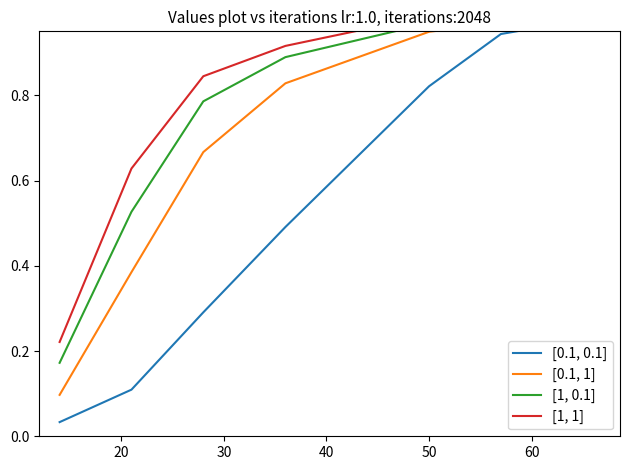

What are all the series names shown in the legend?

[0.1, 0.1], [0.1, 1], [1, 0.1], [1, 1]